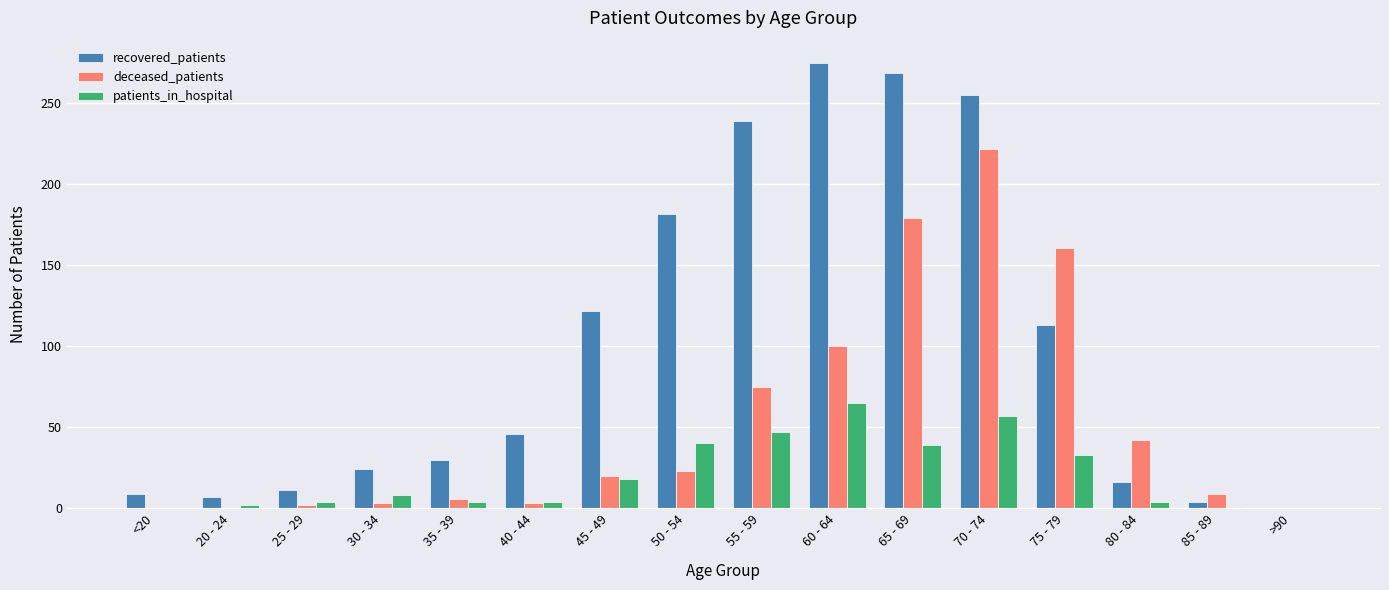

At which category is the sum across all series the highest?

70 - 74